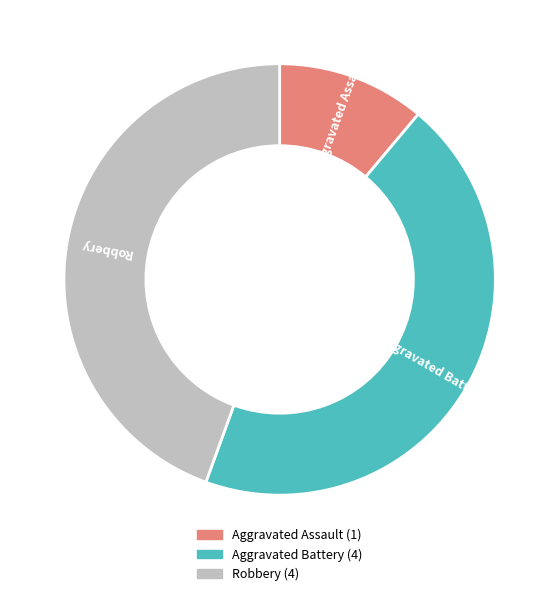

Does Robbery account for over 50% of the chart?

No